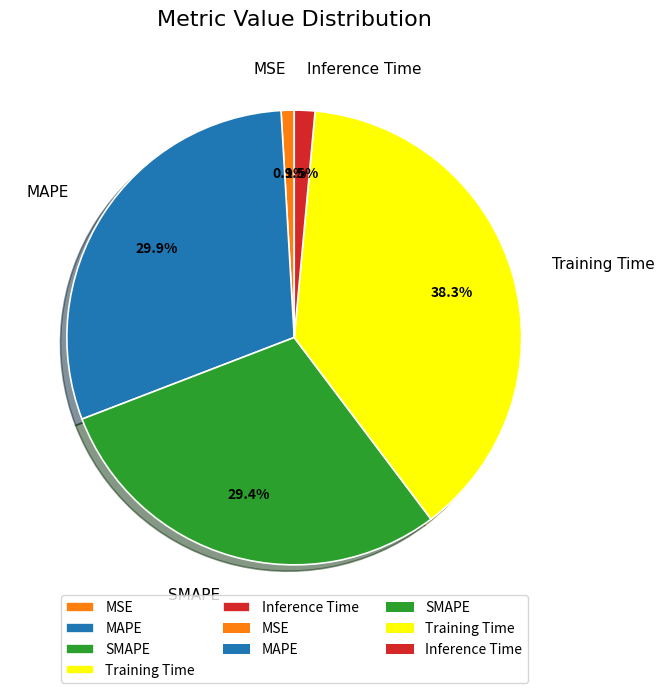

Does SMAPE represent more than half of the total?

No